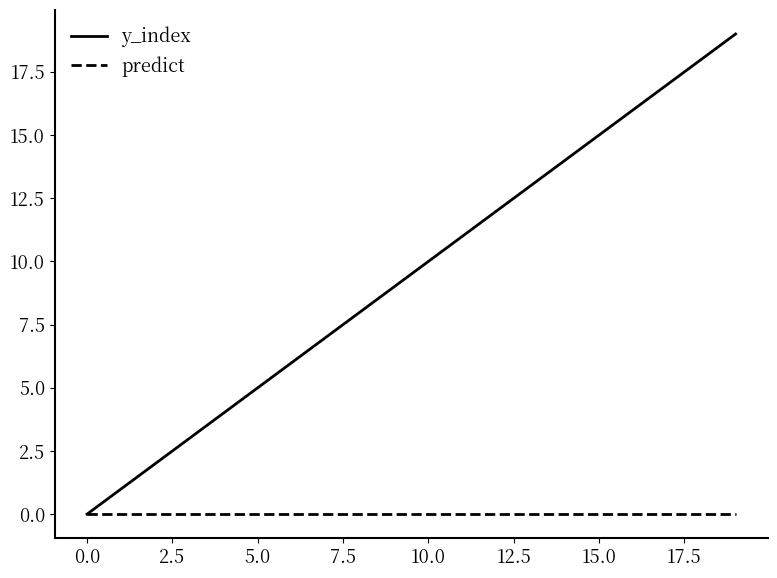

List the series in order of their overall mean, highest first.

y_index, predict